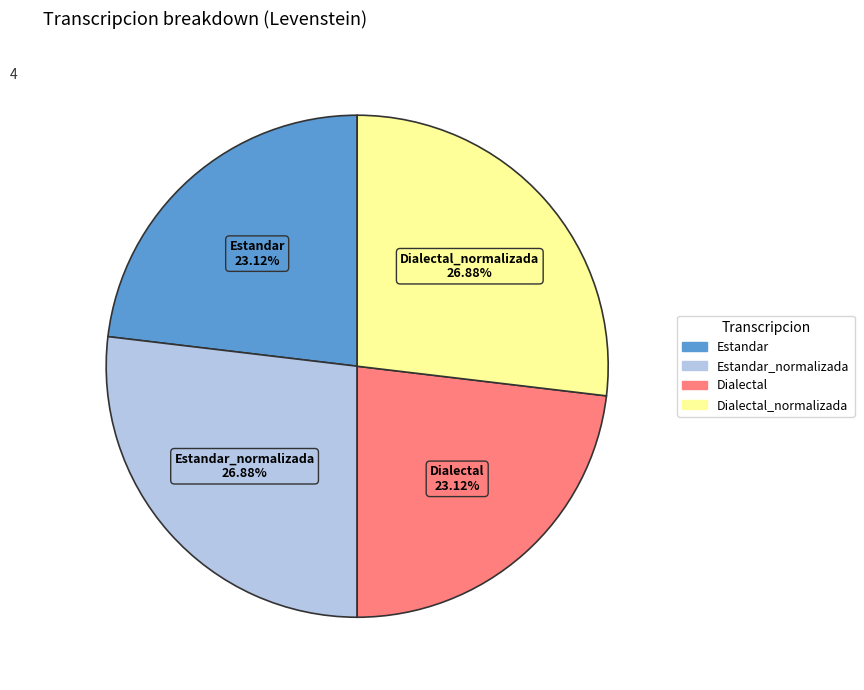

Is there a majority slice in this chart?

No